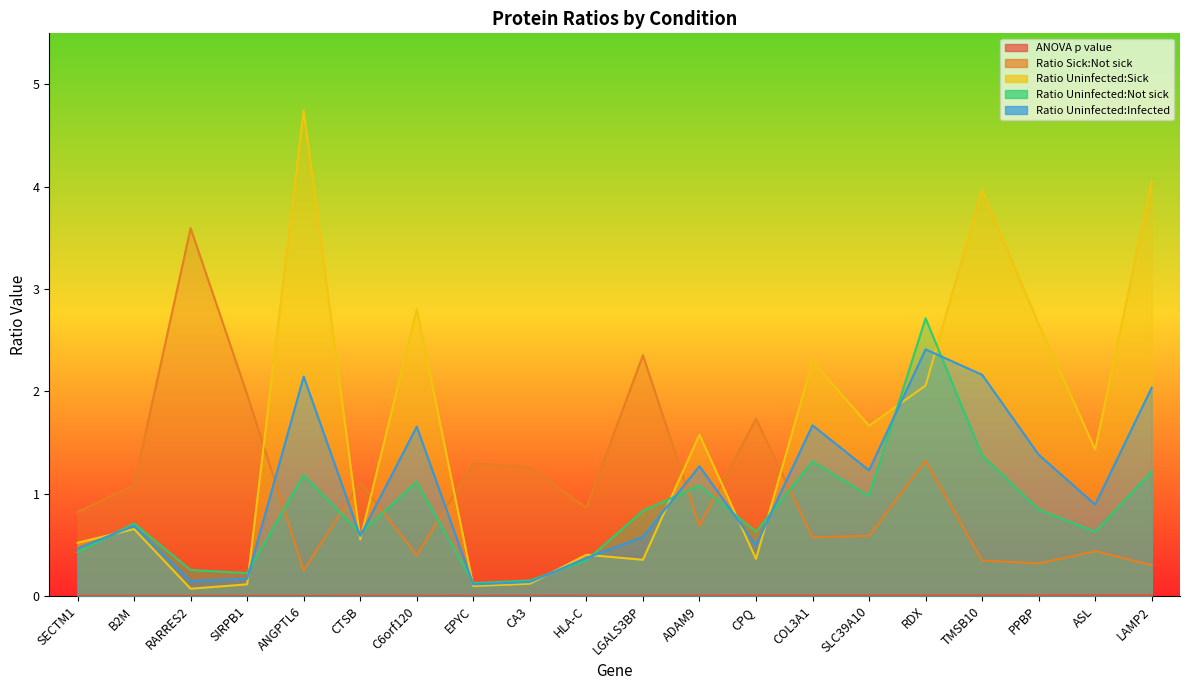

What is the label of the 17th point from the right?

SIRPB1